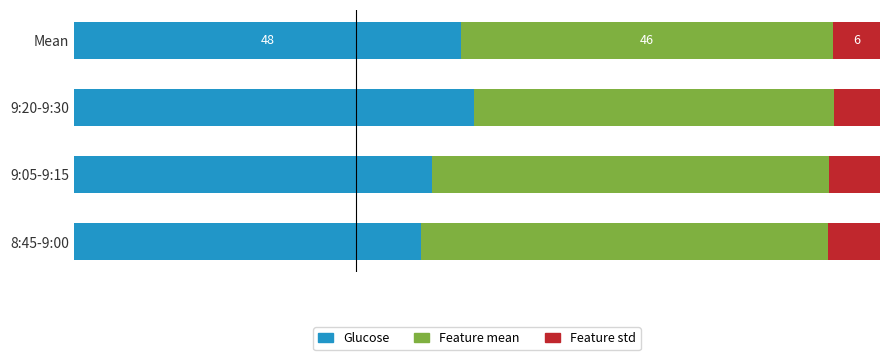

What are all the series names shown in the legend?

Glucose, Feature mean, Feature std